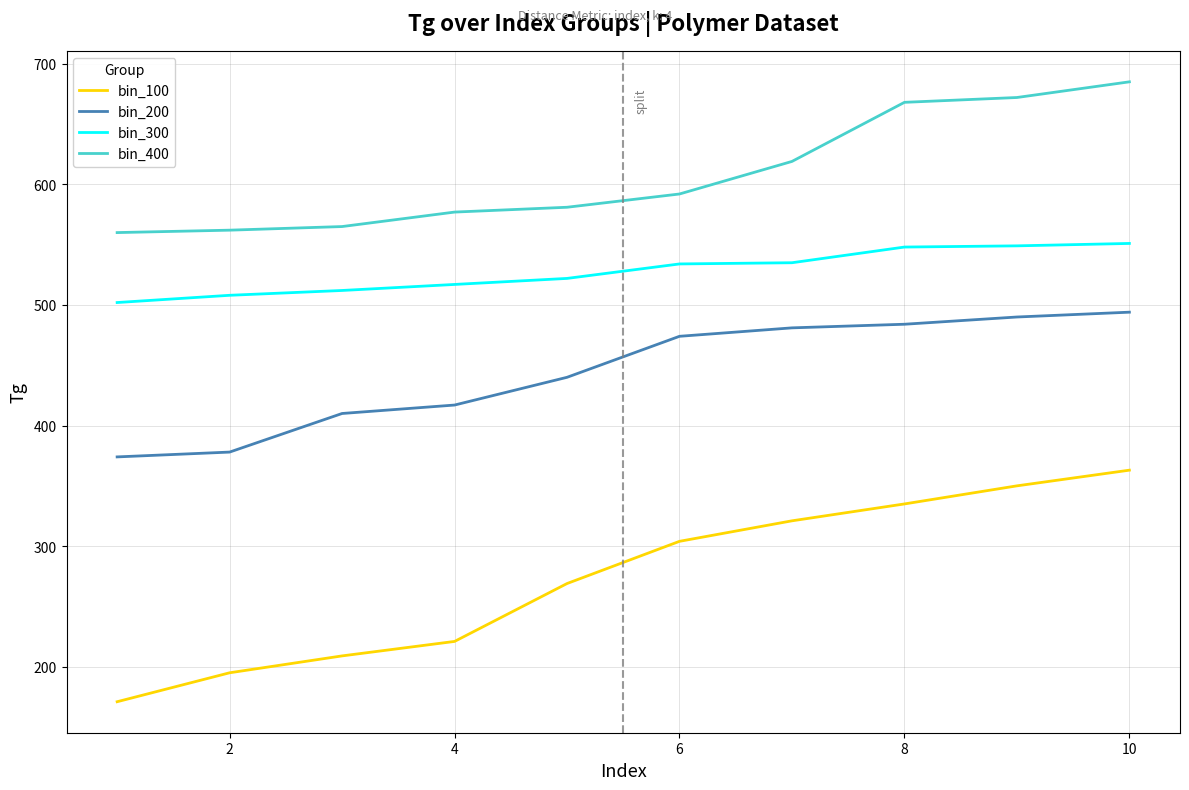

What is the smallest value displayed?

171